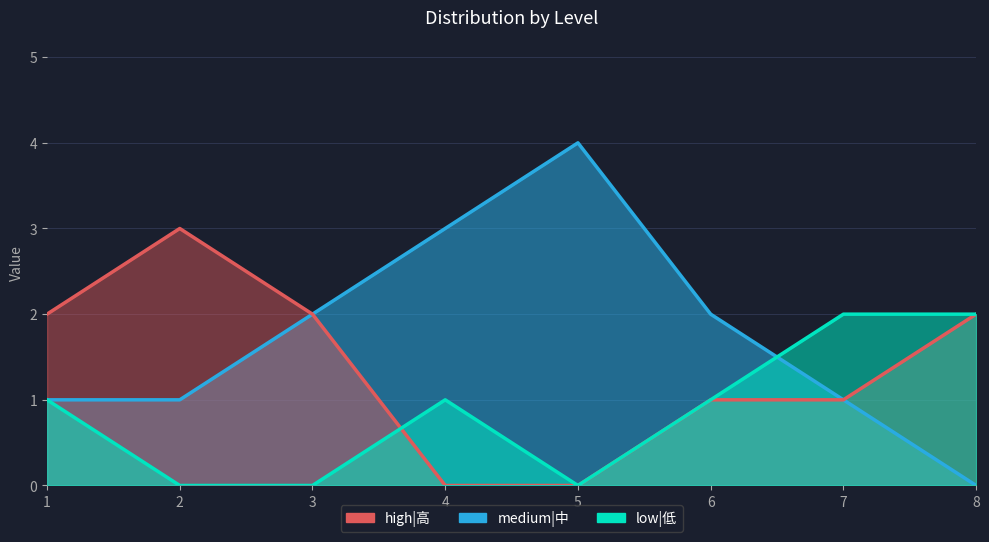

Which series changed the most between 1 and 2?

high|高